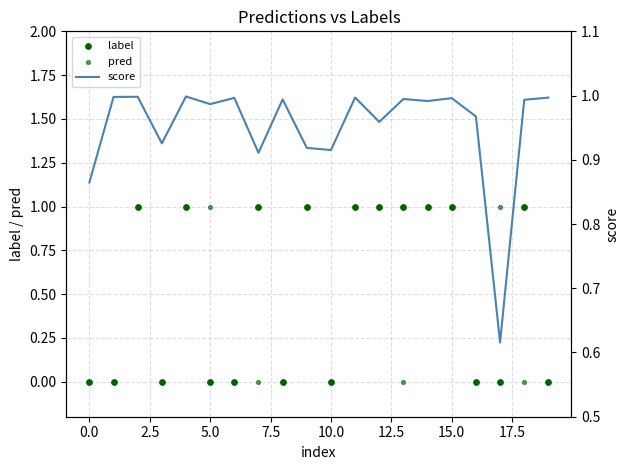

Which series contains the highest Y value?

label